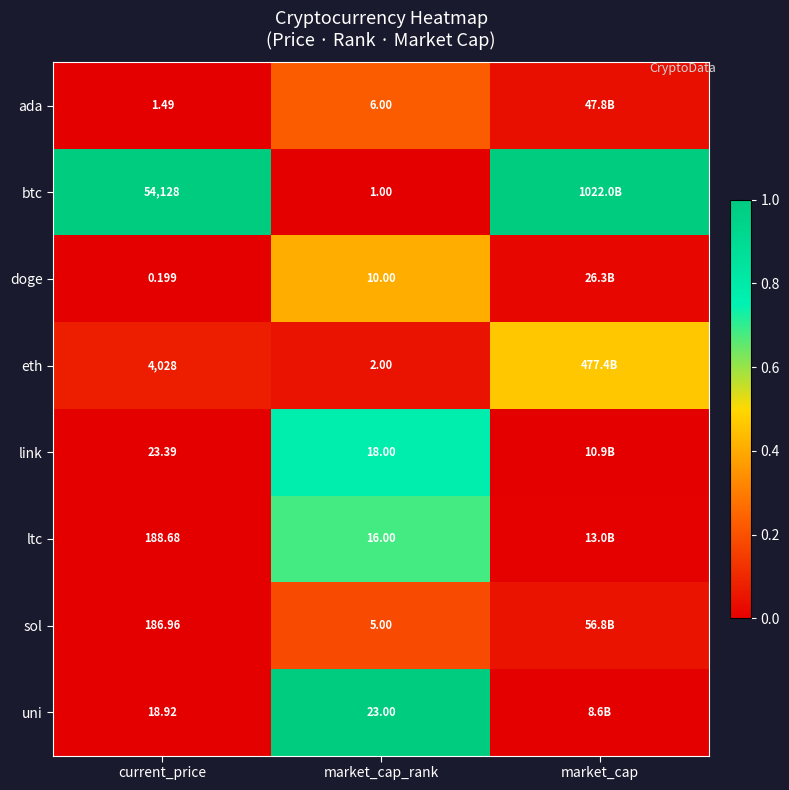

Rank the series at market_cap_rank from highest to lowest value.

uni, link, ltc, doge, ada, sol, eth, btc